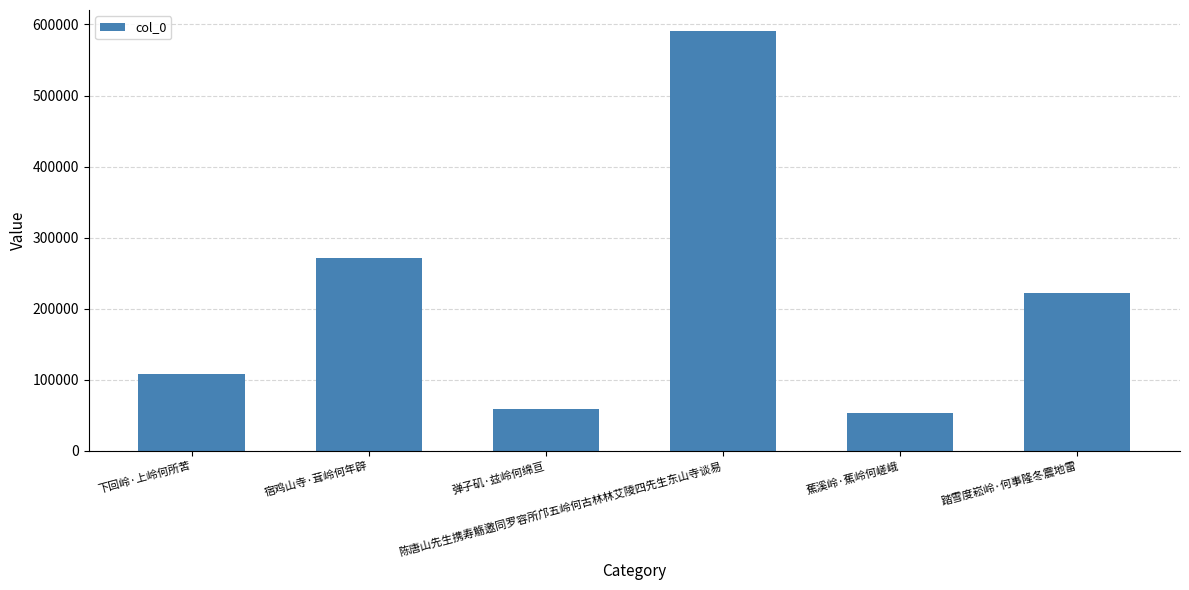

At which category does the chart reach its peak across all series?

陈唐山先生携寿觞邀同罗容所邝五岭何古林林艾陵四先生东山寺谈易